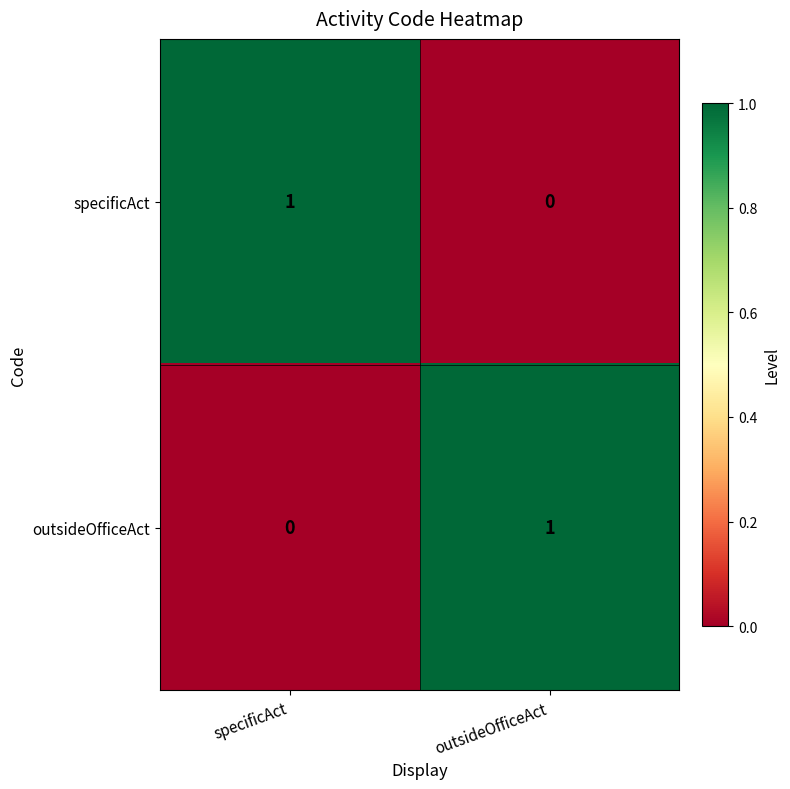

Is the value of outsideOfficeAct at outsideOfficeAct greater than the value of specificAct at outsideOfficeAct?

Yes